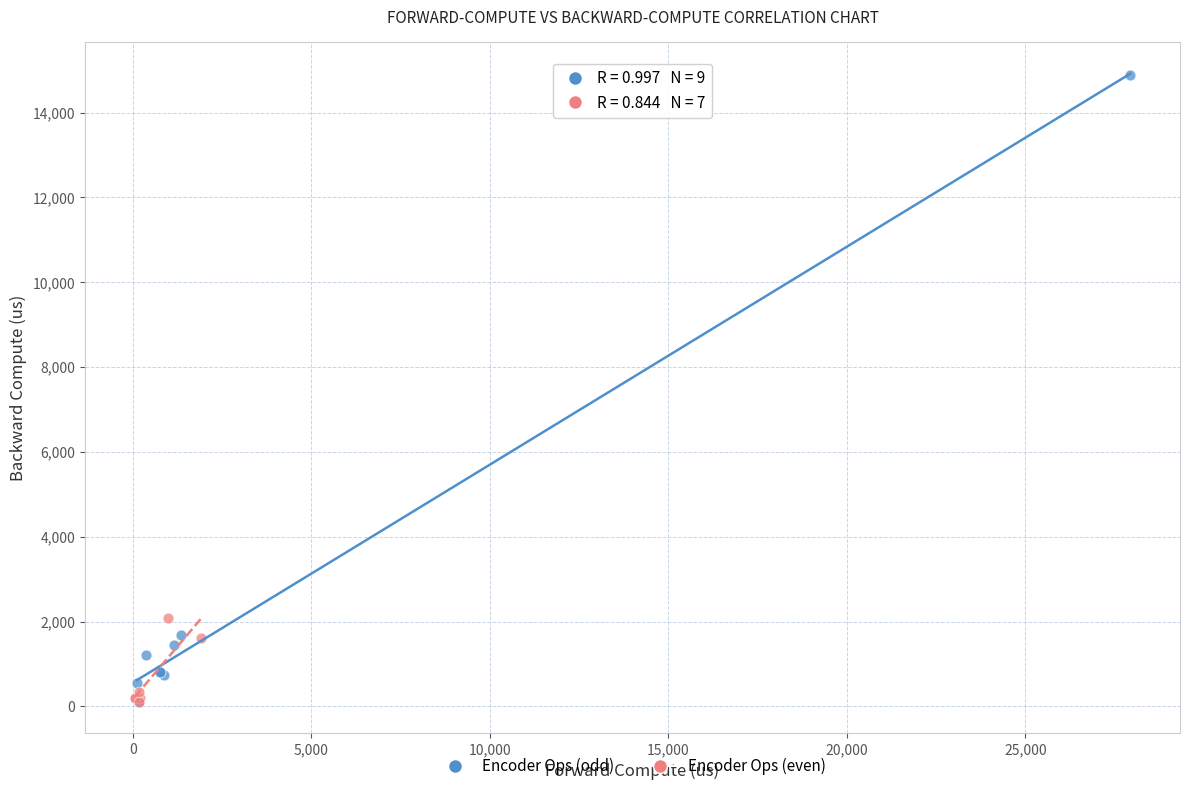

Which series has the widest spread of Y values?

Encoder Ops (odd)